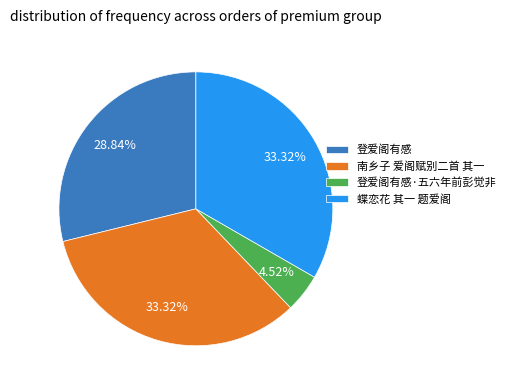

Is there any slice that represents more than half of the pie?

No